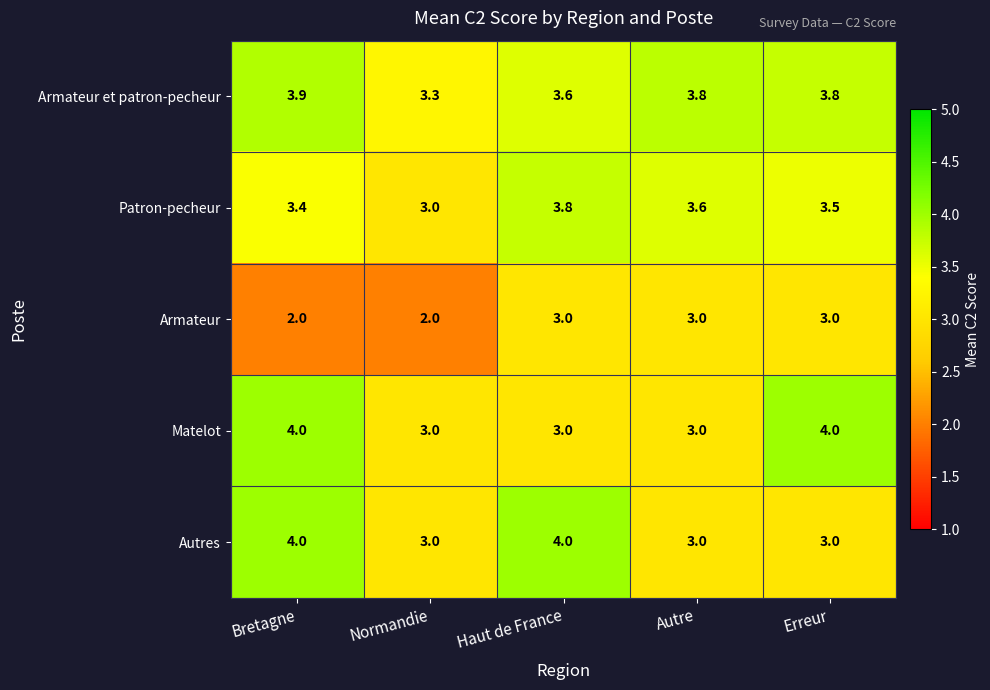

What is the difference between the highest and lowest values at Autre?

0.8